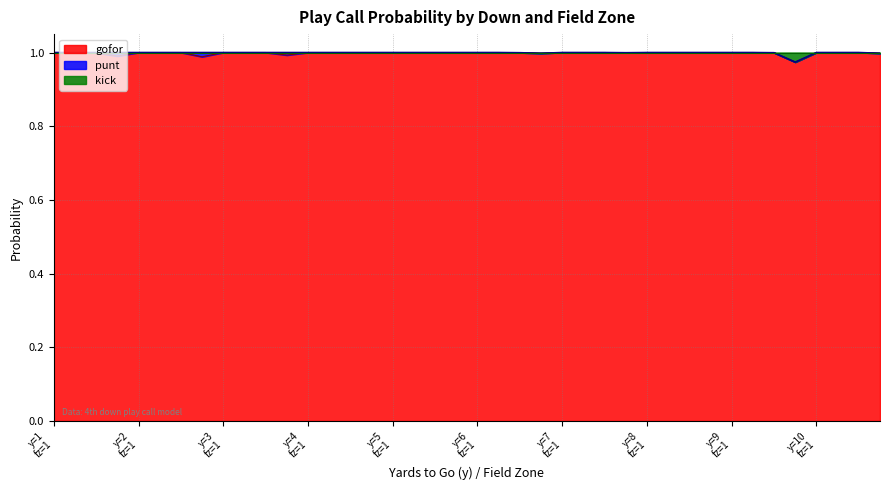

True or false: gofor and kick cross at least once.

False